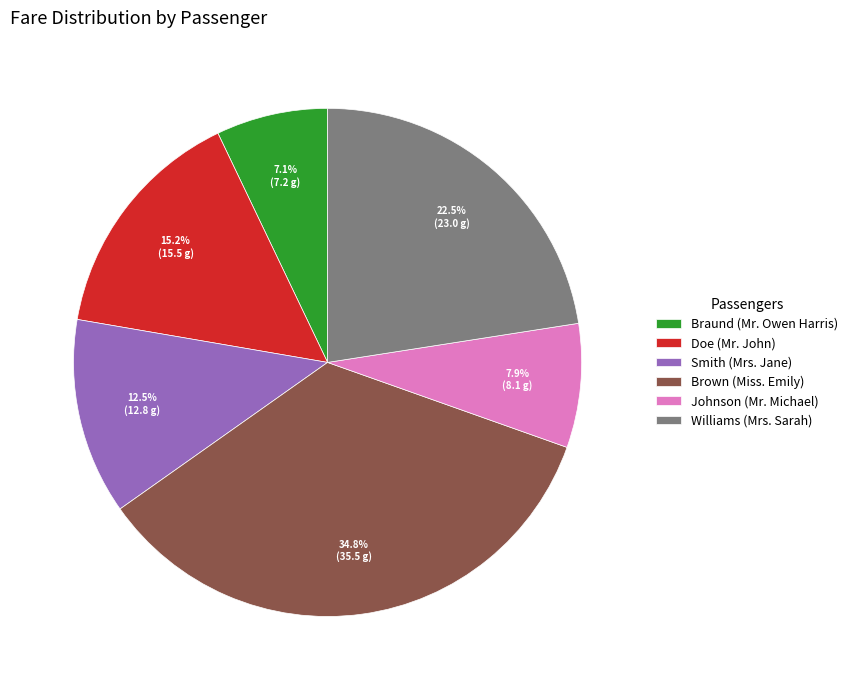

The Braund (Mr. Owen Harris) slice represents 7% of the pie. True or false?

True